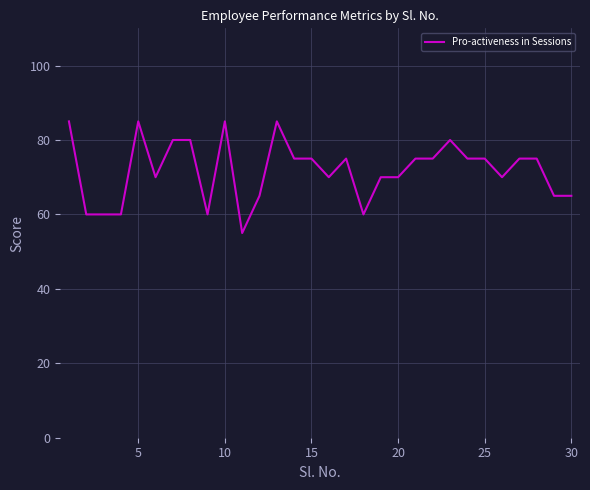

What is the maximum value shown in the chart?

85